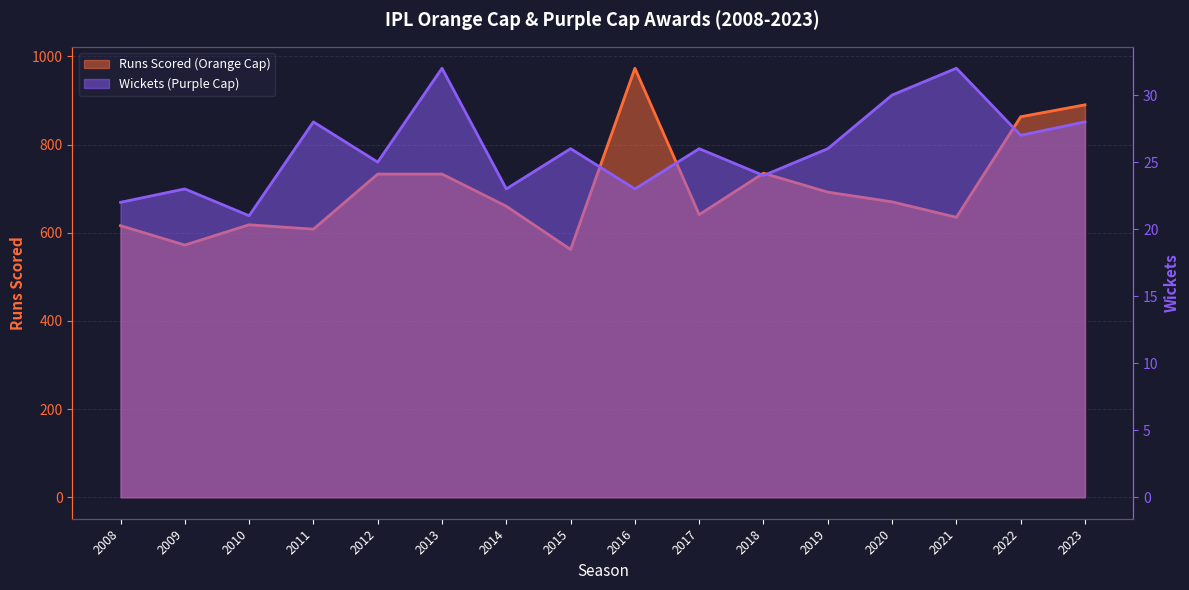

Where is Wickets (Purple Cap) nearest to the value 26?

2015